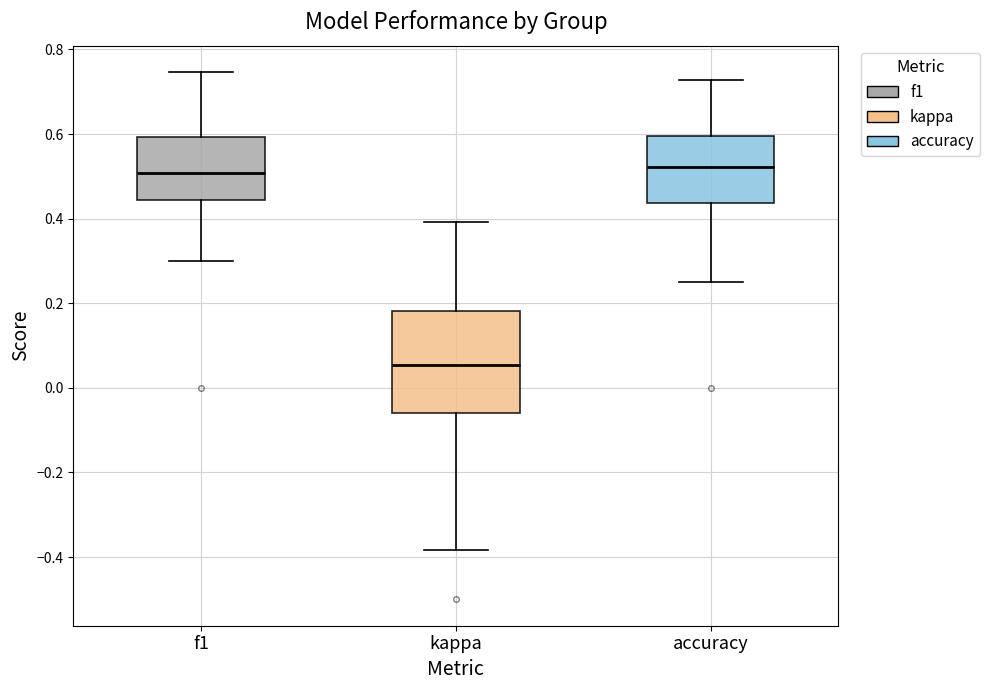

Which box is the tallest, from its lower edge to its upper edge?

kappa